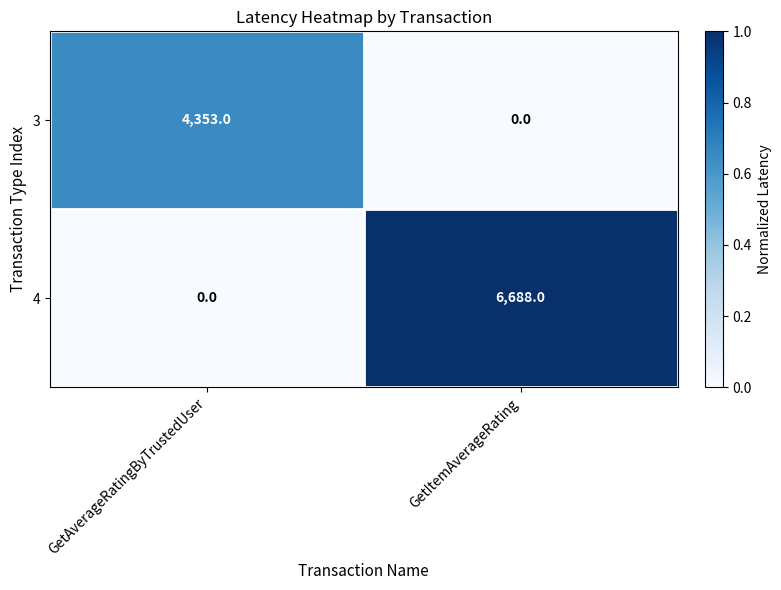

The value of 4 at GetItemAverageRating is 6688. True or false?

True